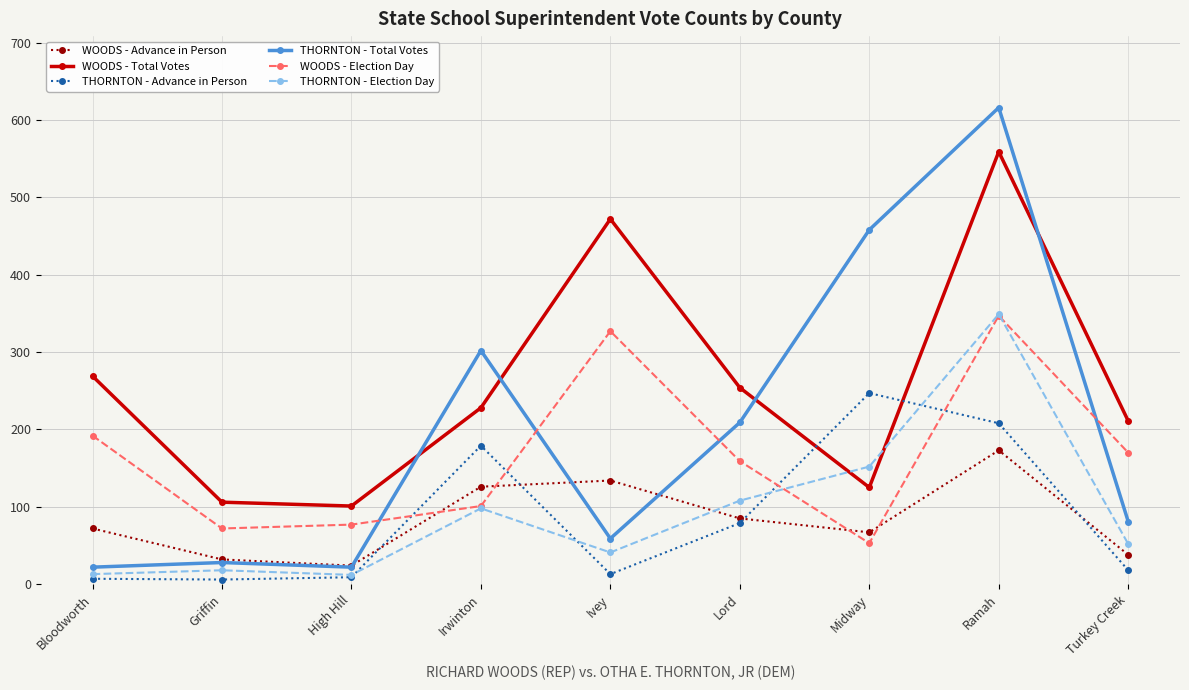

The THORNTON - Election Day series shows 52 at Turkey Creek. True or false?

True